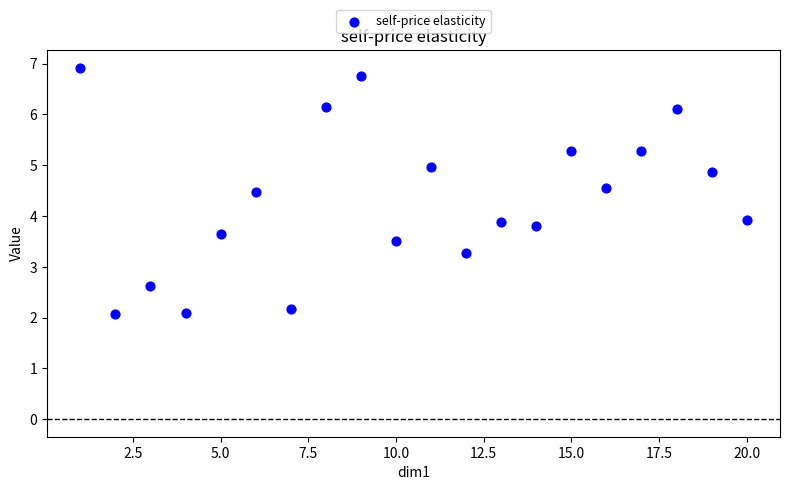

What is the range of X values (max minus min)?

19.0